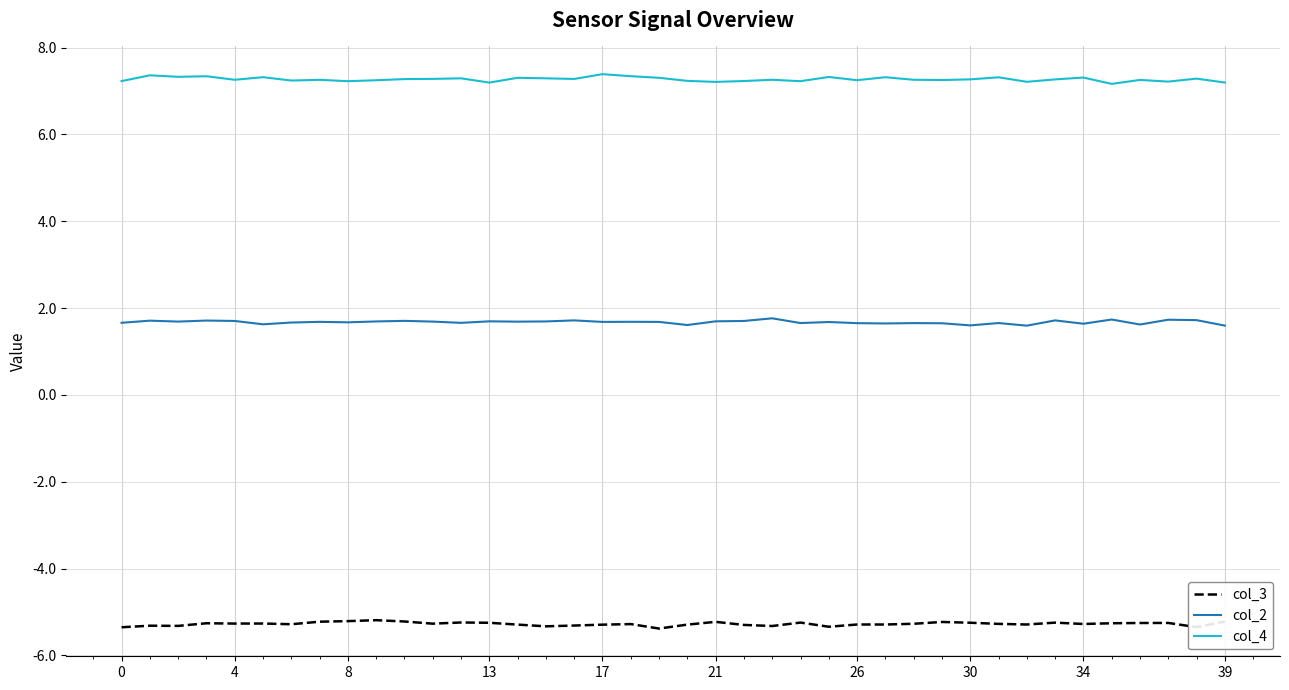

What is the minimum value for col_3?

-5.4